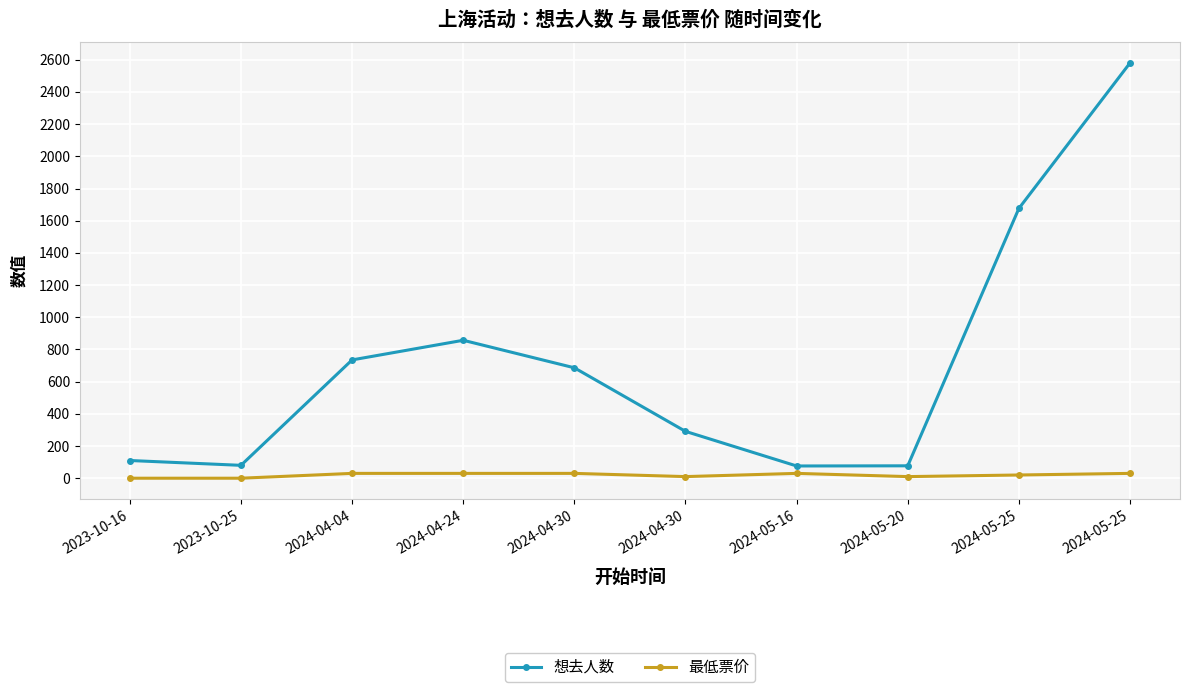

True or false: 想去人数 and 最低票价 cross at least once.

False